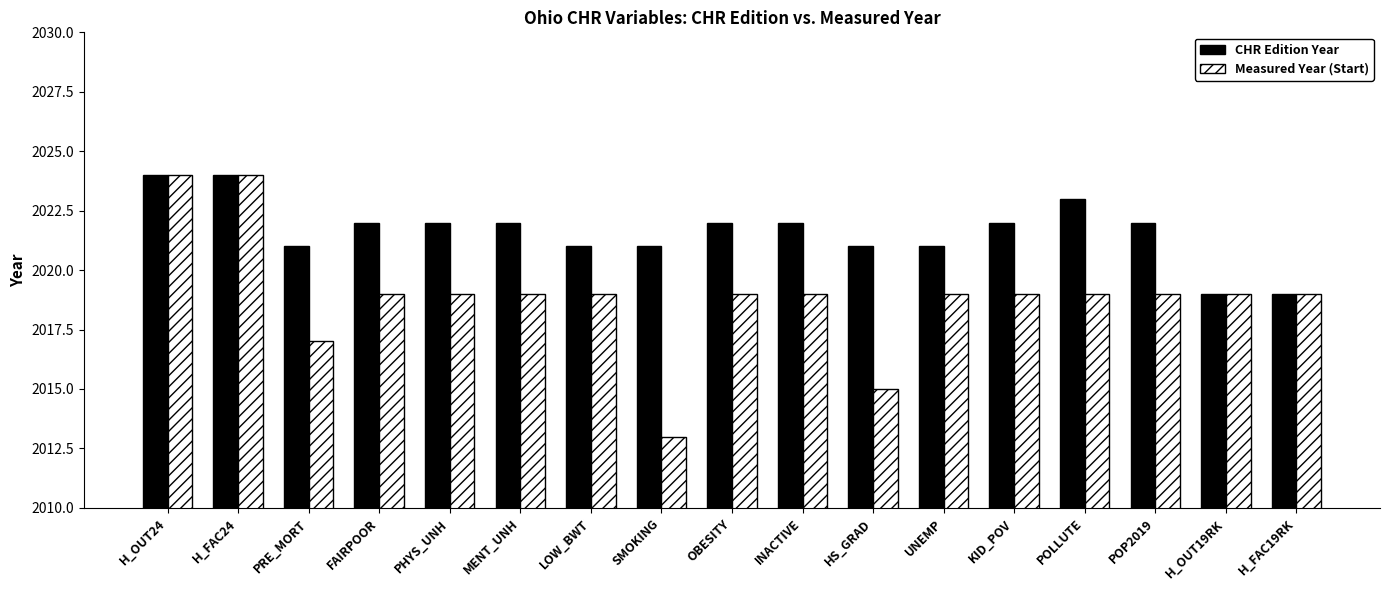

What is the sum of all CHR Edition Year values?

34368